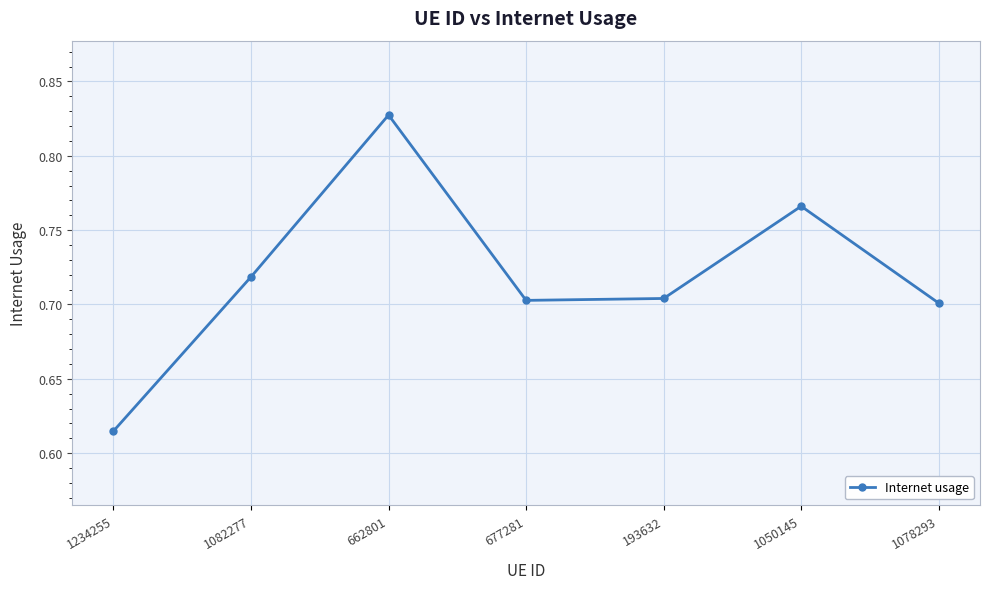

At which category does the chart reach its minimum across all series?

1234255